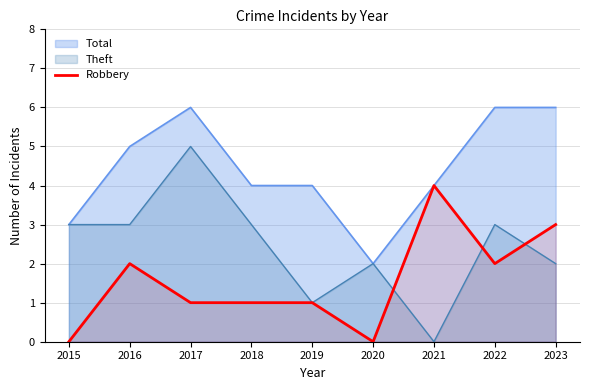

Rank the series by their maximum value, from lowest to highest.

Robbery, Theft, Total